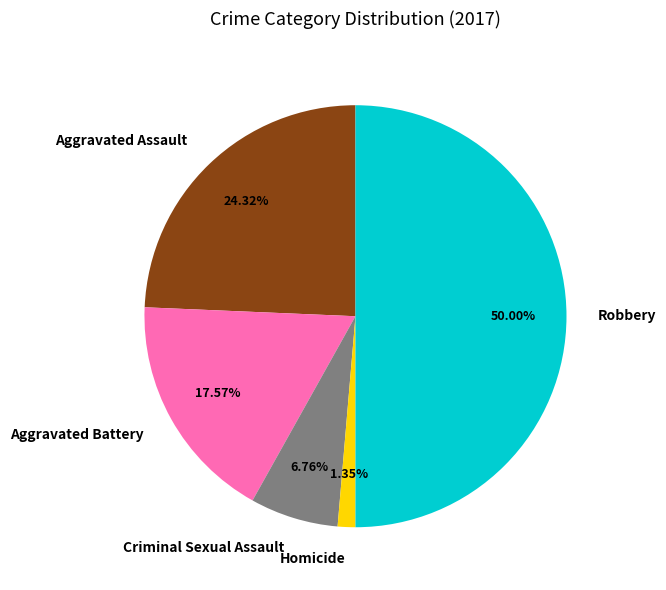

What is the largest slice in the pie chart?

Robbery